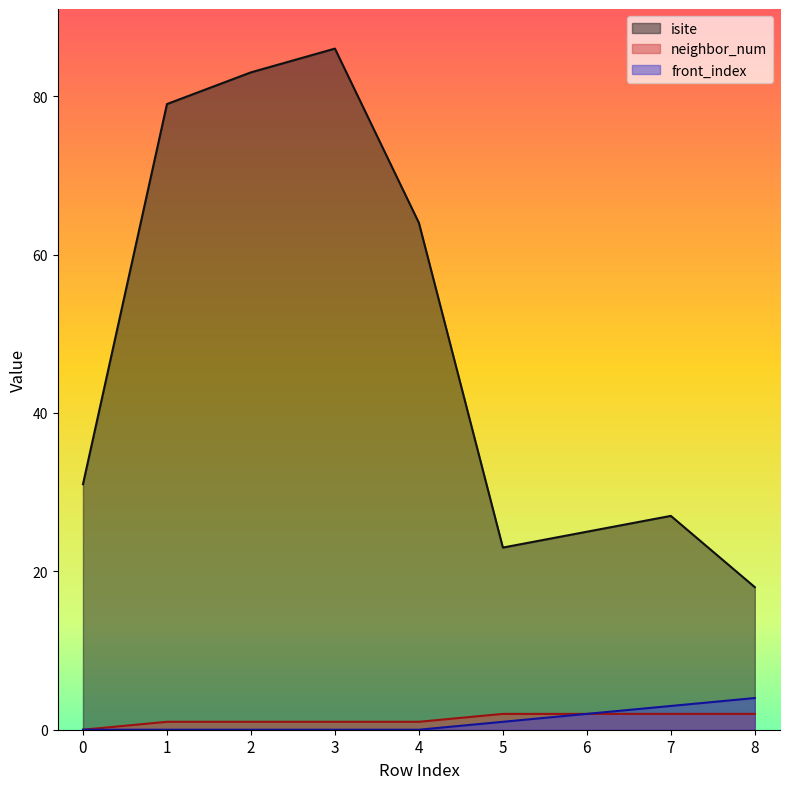

How many values in the neighbor_num series are below 1?

1